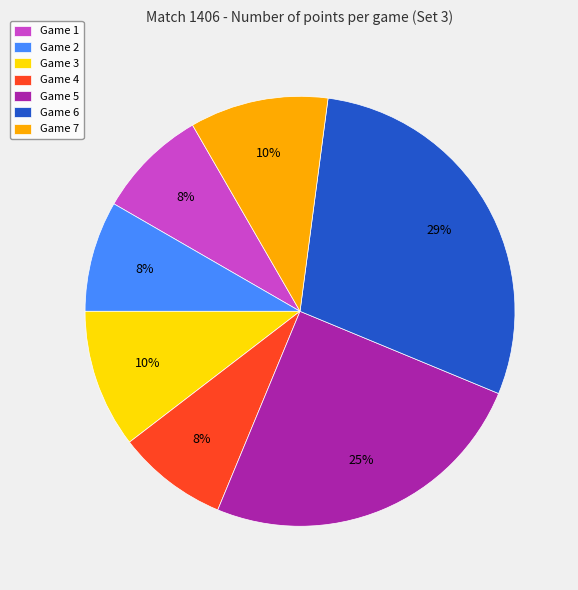

Is the sum of Game 2 and Game 4 greater than half?

No